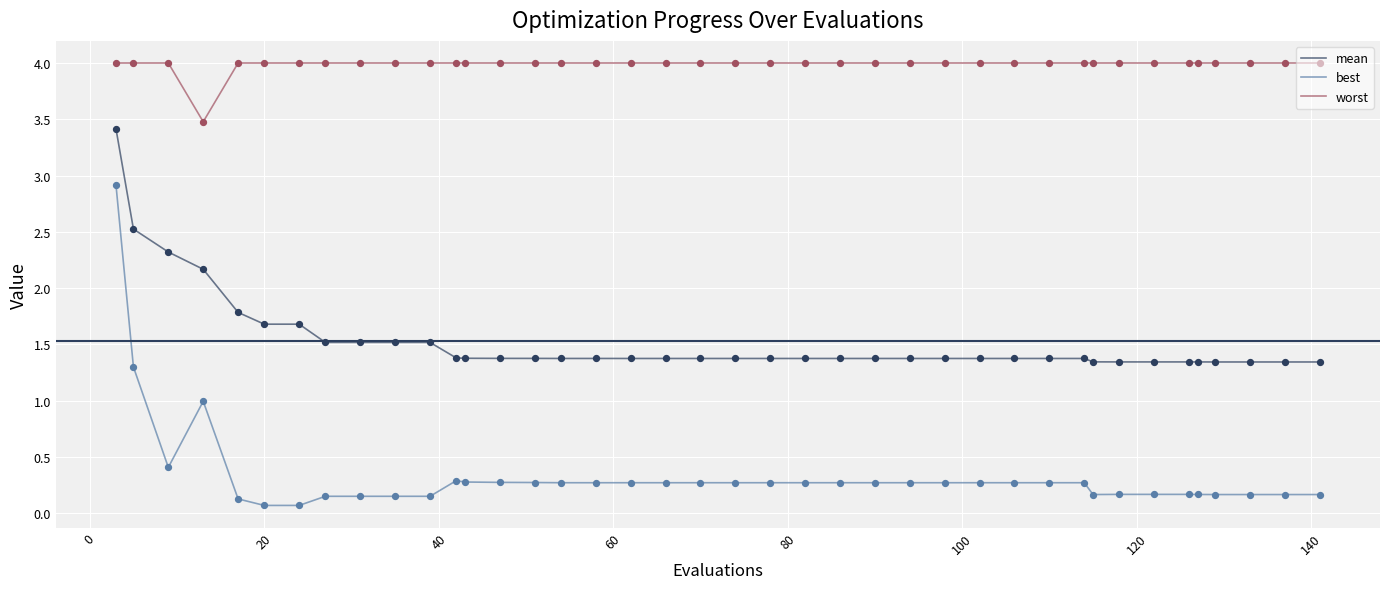

What are all the series names shown in the legend?

mean, best, worst